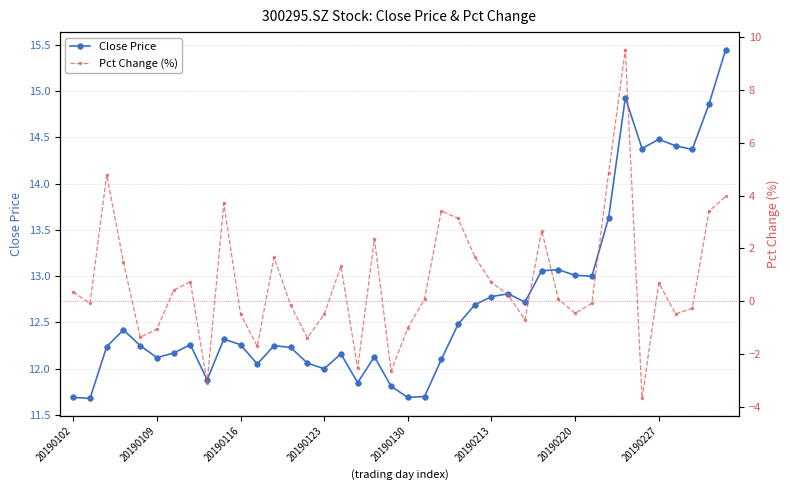

Which series has the largest range (max minus min)?

Pct Change (%)